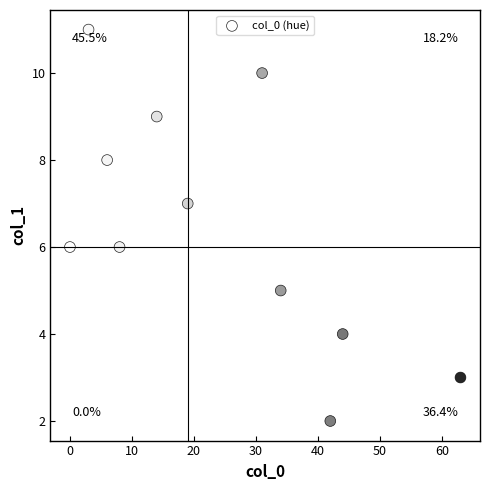

What is the range of X values (max minus min)?

63